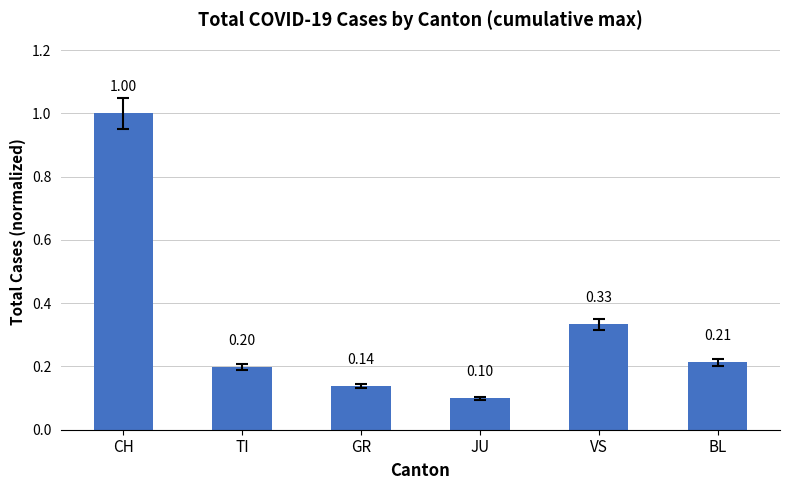

Rank the categories by value from highest to lowest.

CH, VS, BL, TI, GR, JU